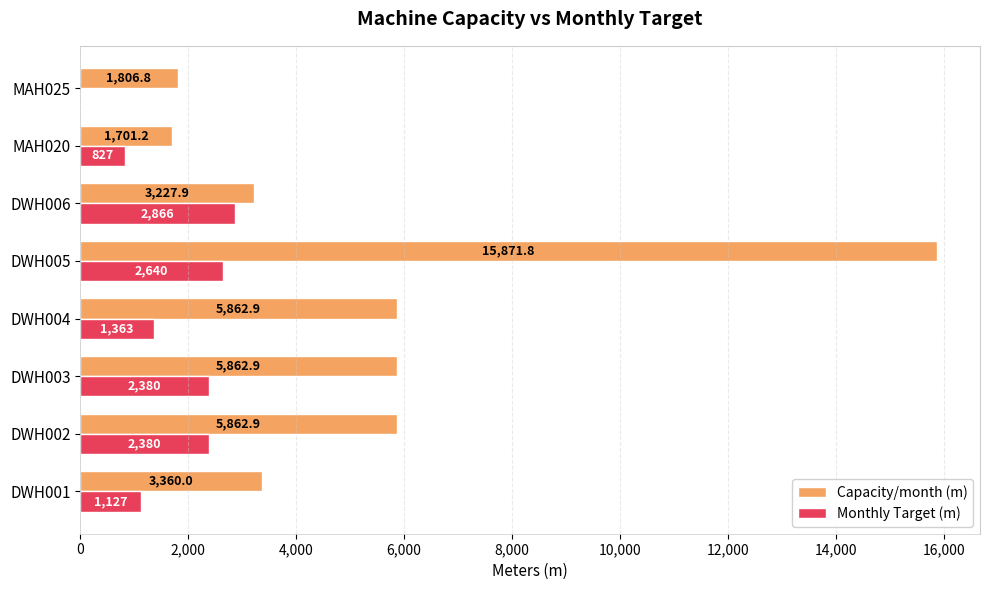

What are all the series names shown in the legend?

Capacity/month (m), Monthly Target (m)